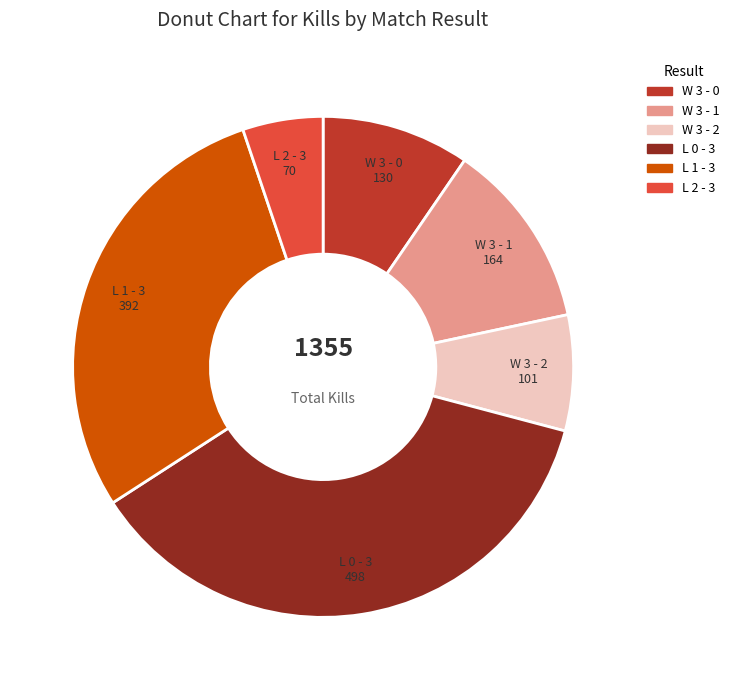

Between W 3 - 0 and L 2 - 3, which is larger?

W 3 - 0